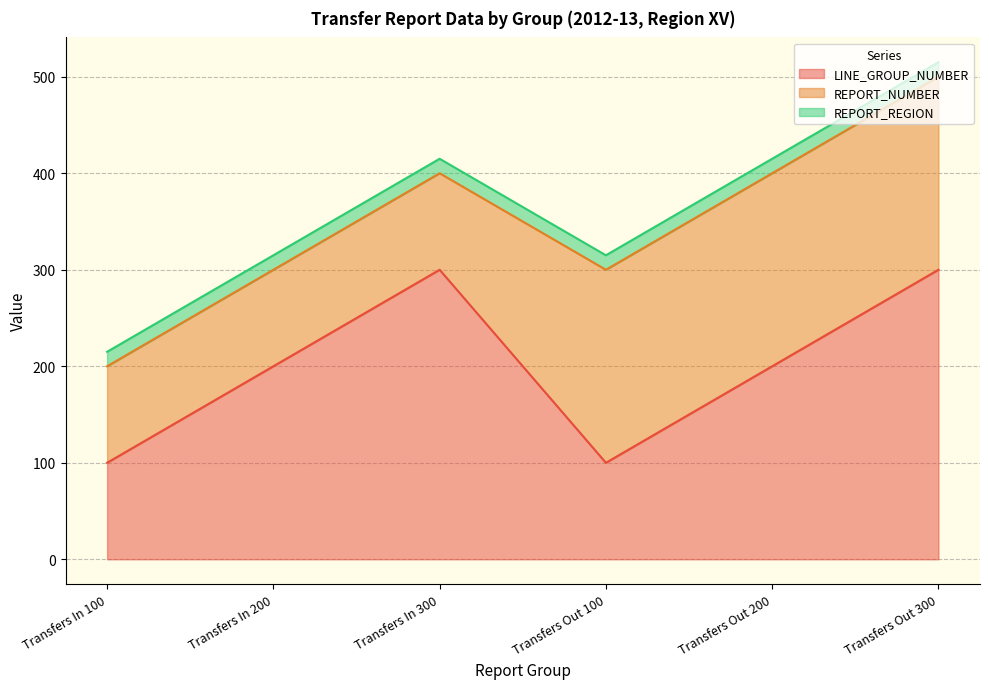

How many REPORT_NUMBER values are between 100 and 200?

6